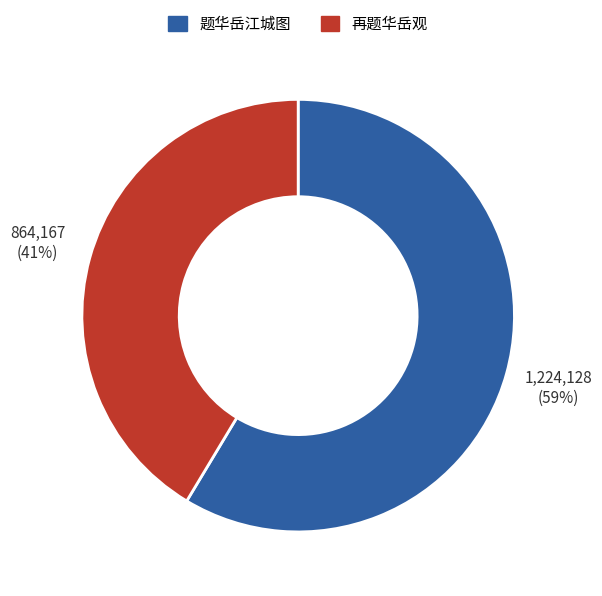

The 题华岳江城图 slice represents 44% of the pie. True or false?

False